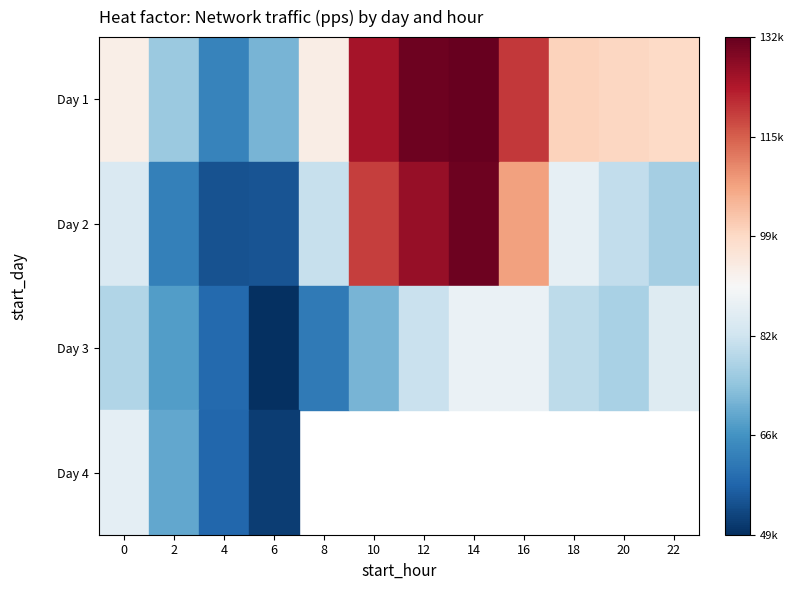

Is the value of Day 2 at 2 greater than the value of Day 1 at 2?

No